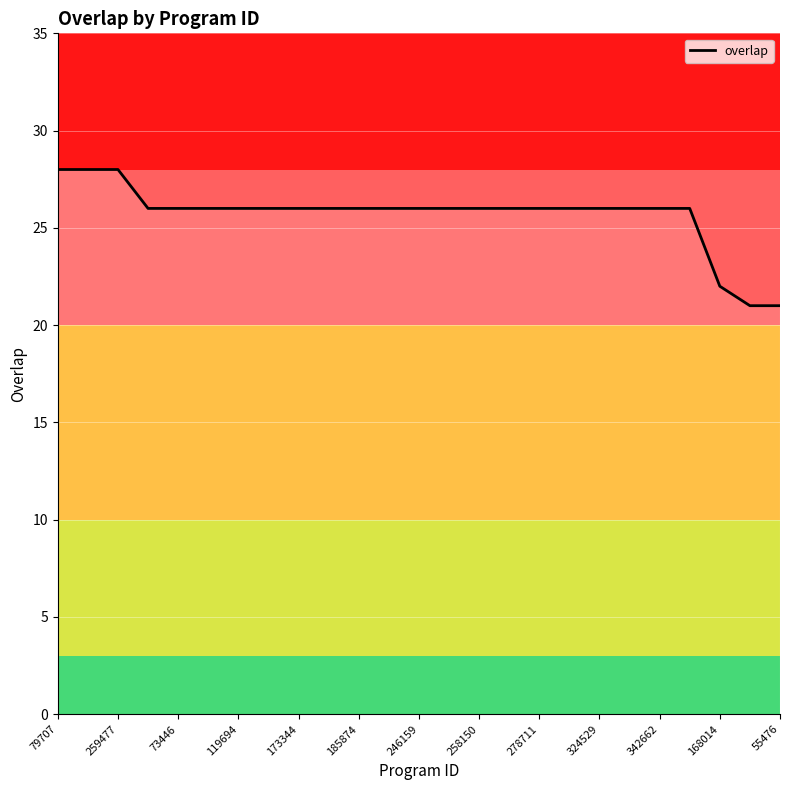

What is the difference between the maximum and minimum values?

7